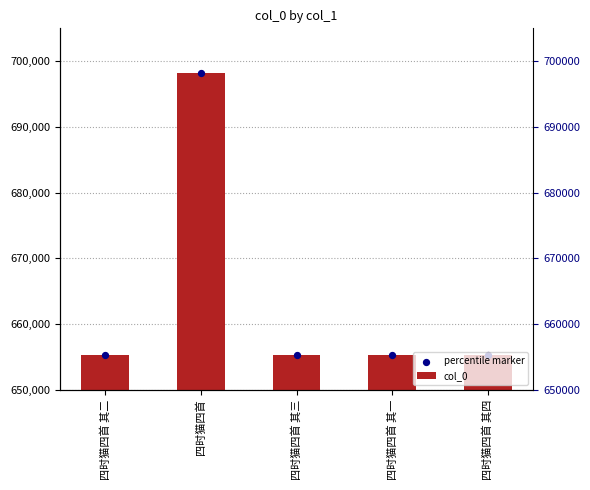

Is the value of percentile marker at 四时猫四首 其一 greater than the value of col_0 at 四时猫四首 其二?

No